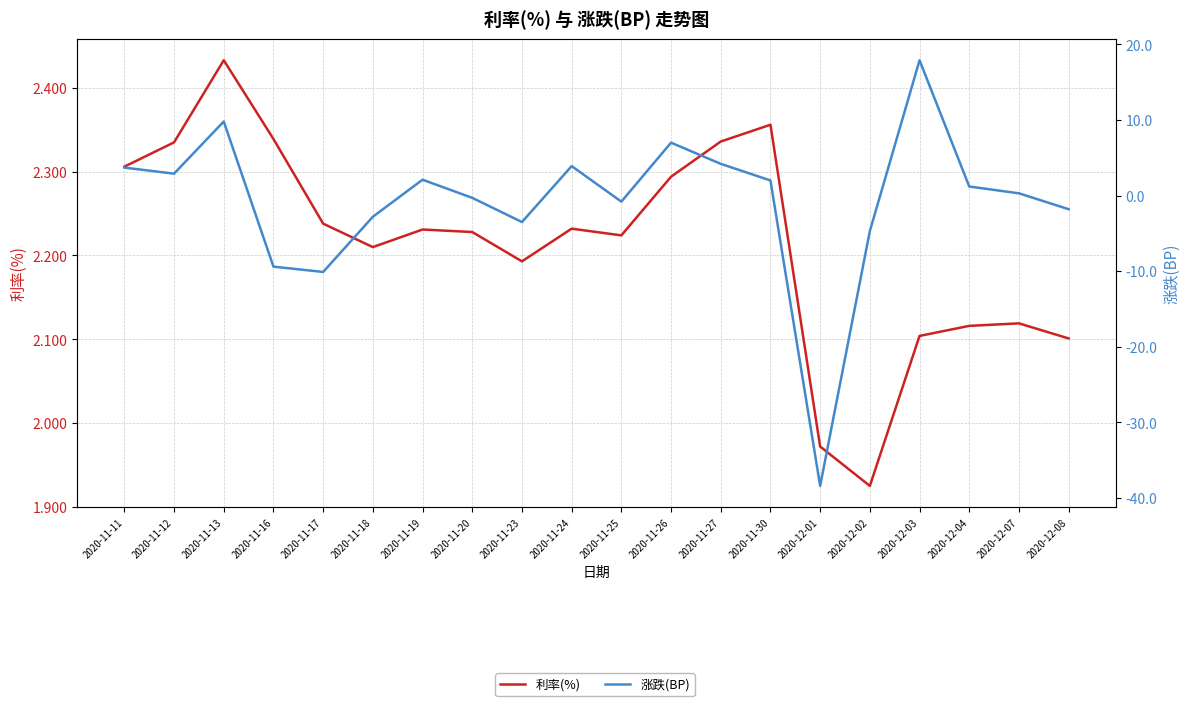

How many lines are shown in the chart?

2